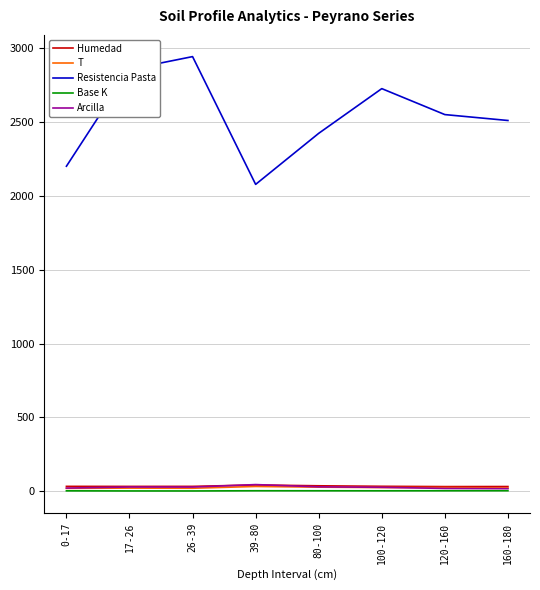

How many series are shown in this chart?

5